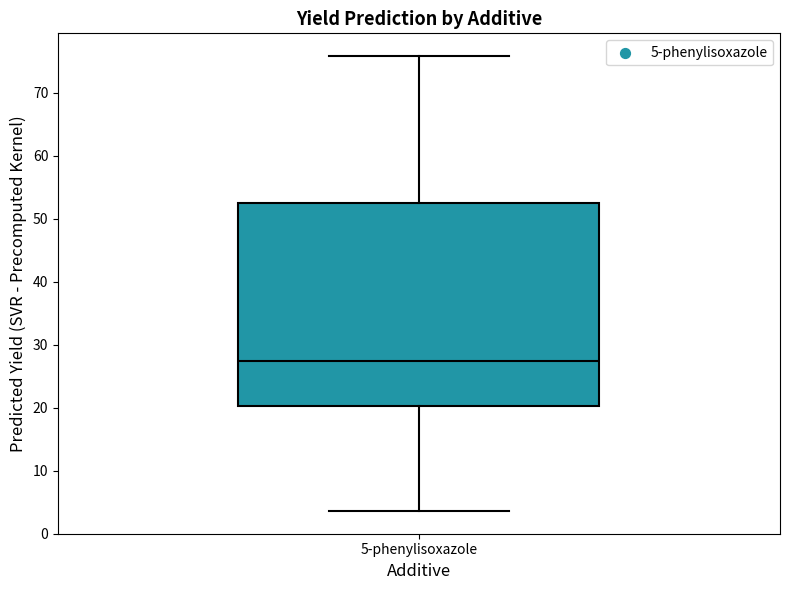

Where is the upper edge of the box for 5-phenylisoxazole on the y-axis? The values are not printed on the chart, so give them approximately, as read against the axis.

52